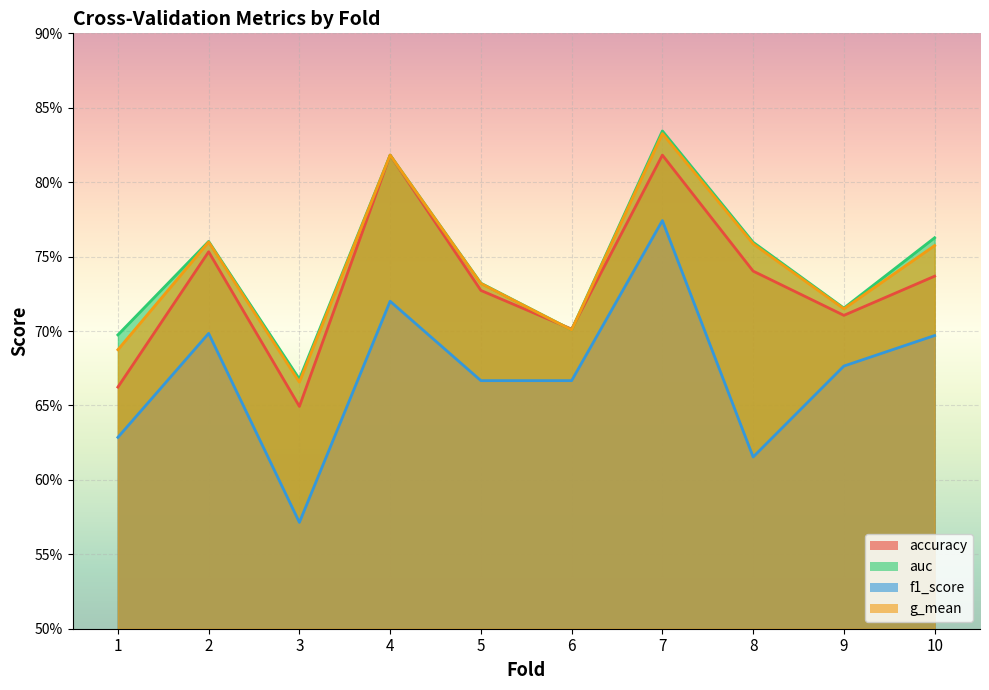

Where is g_mean nearest to the value 0?

3